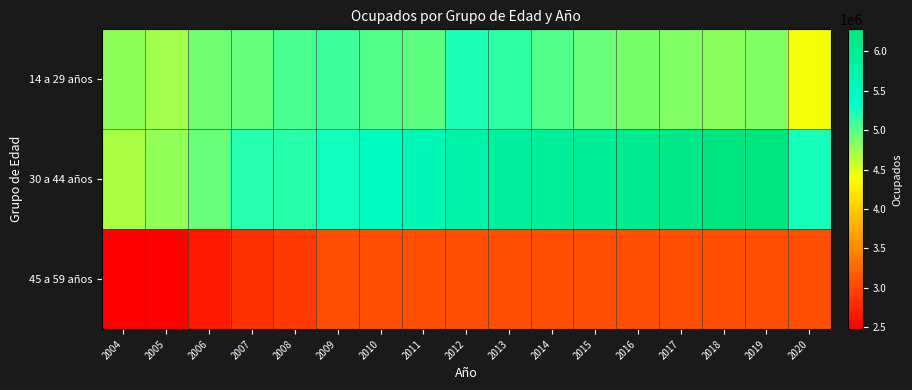

At which category is the sum across all series the highest?

2019